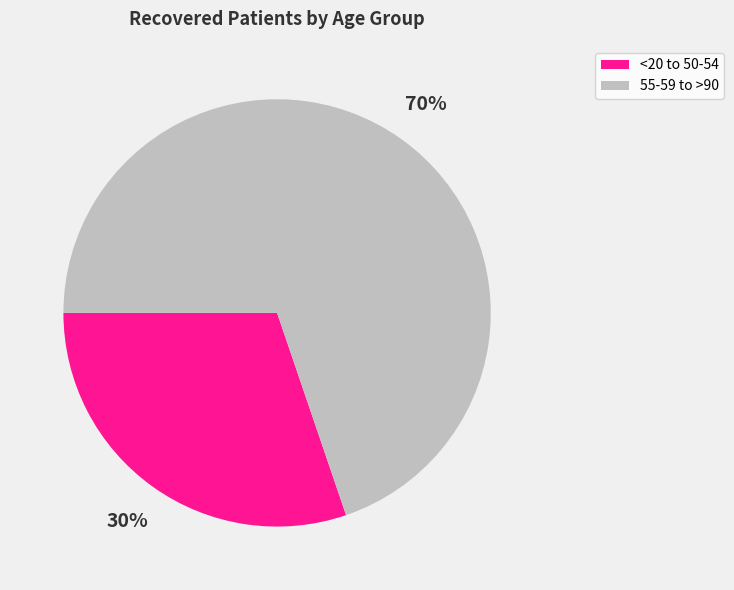

Is there a majority slice in this chart?

Yes